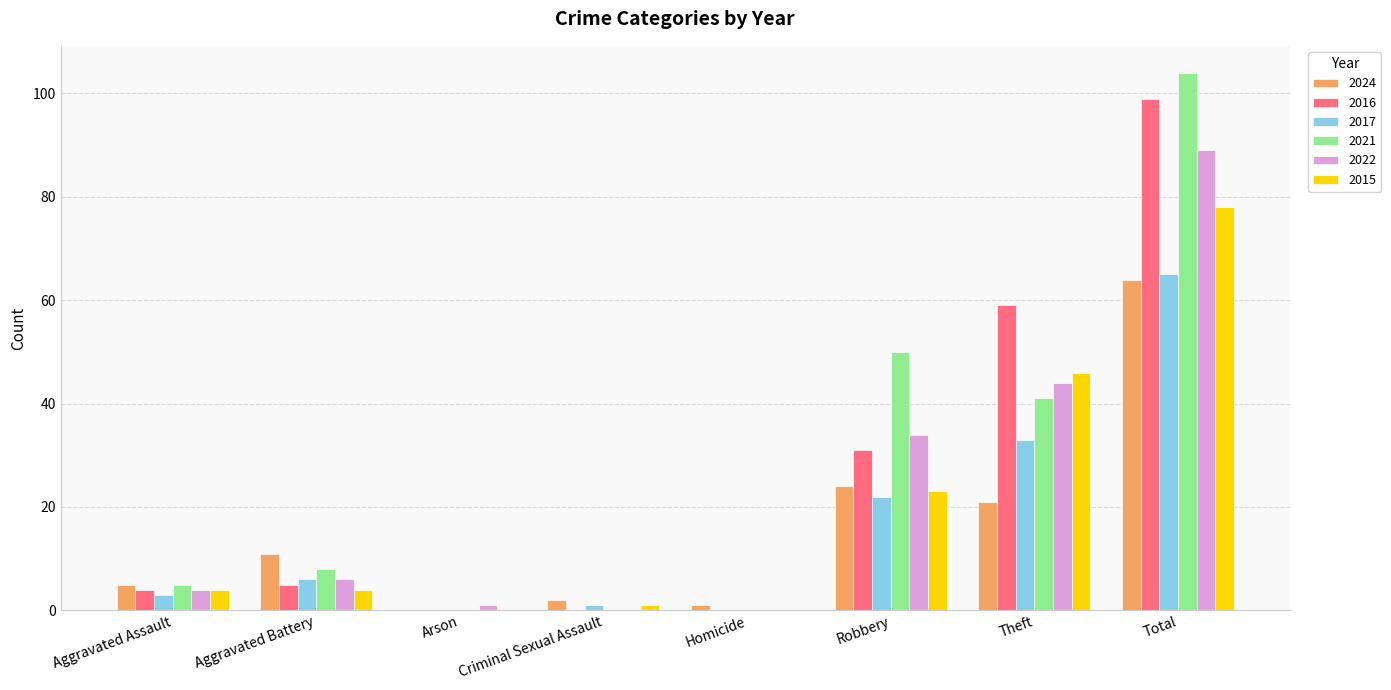

At which category is the sum across all series the highest?

Total